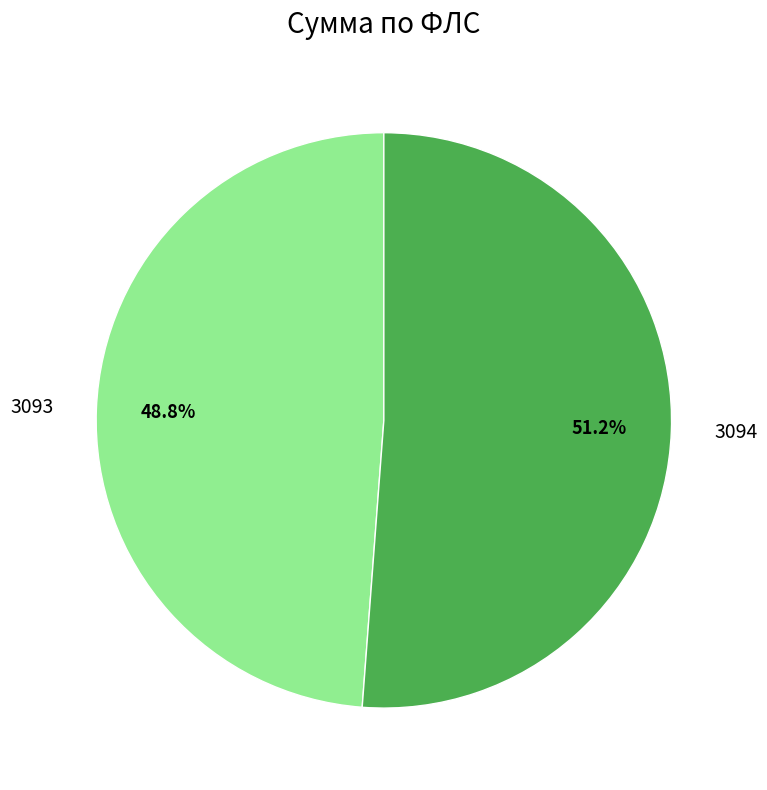

Count the number of slices in the pie.

2